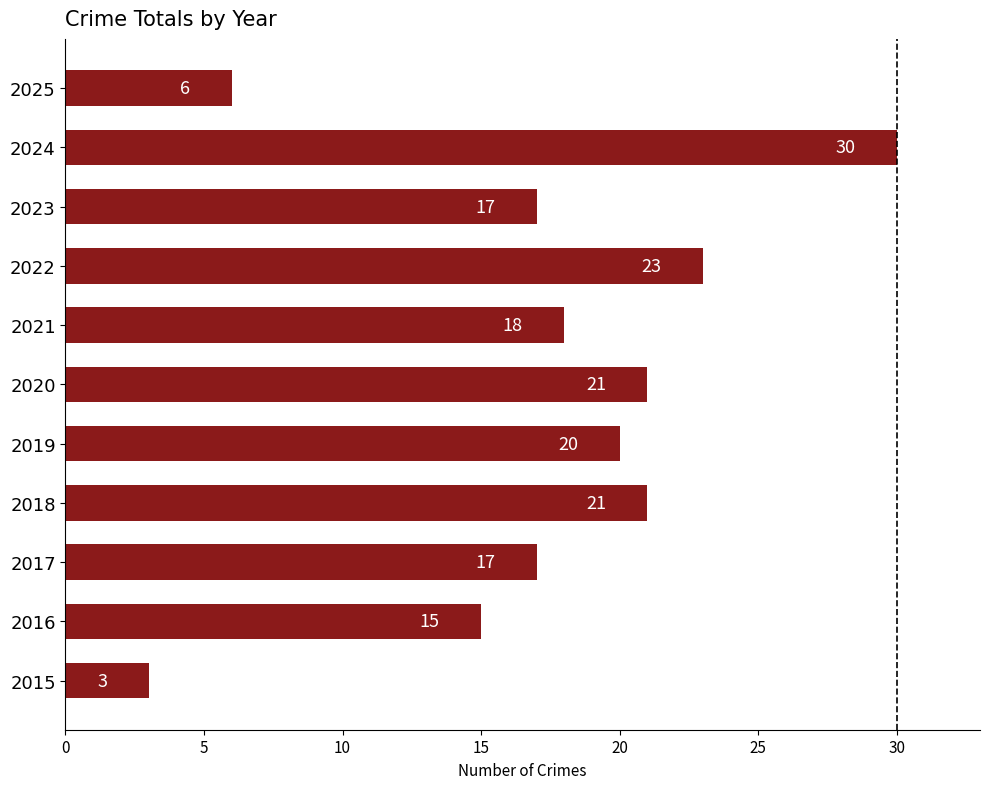

Does the chart contain stacked bars?

No